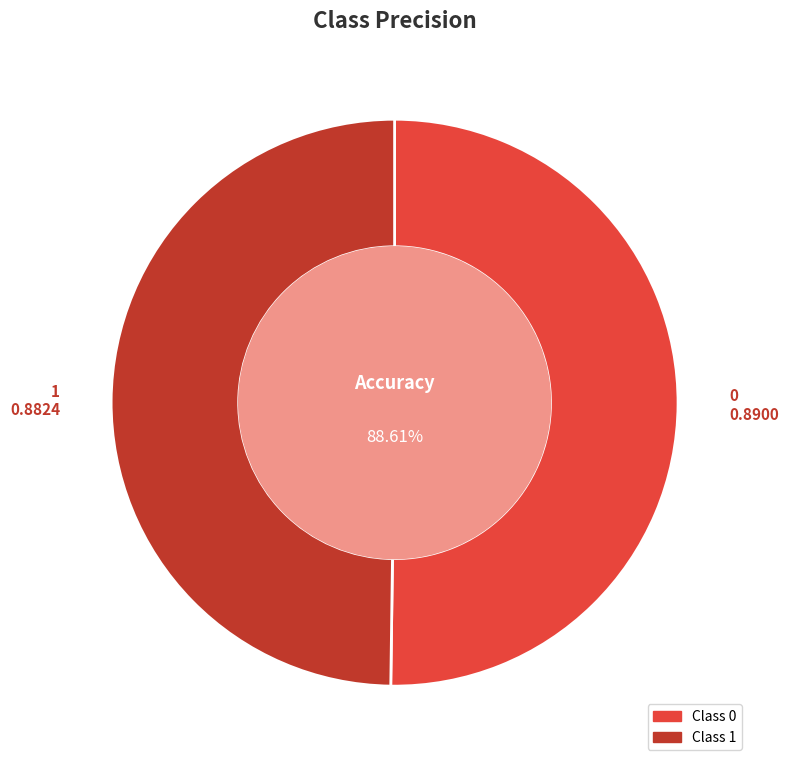

To the nearest percent, what is the average slice percentage?

50%